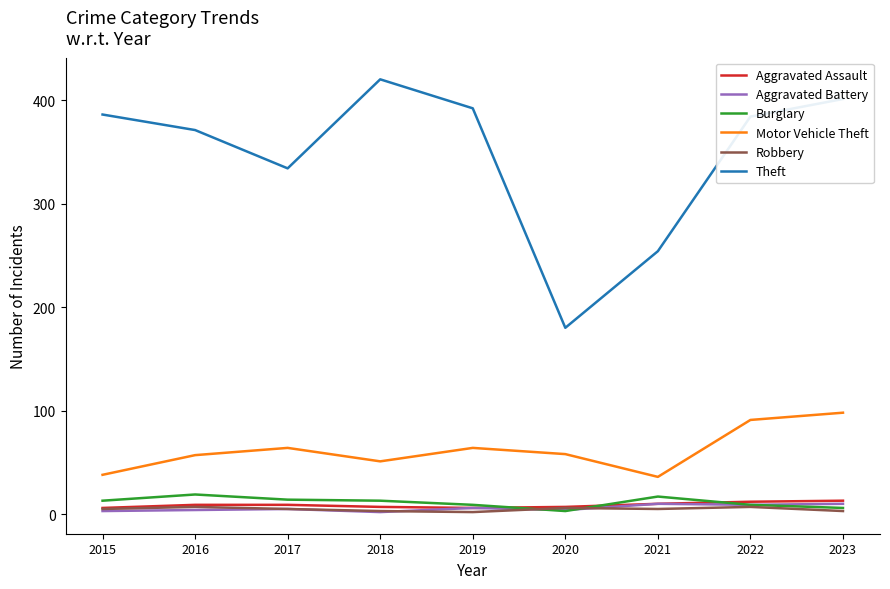

True or false: Theft and Burglary intersect in this chart.

False